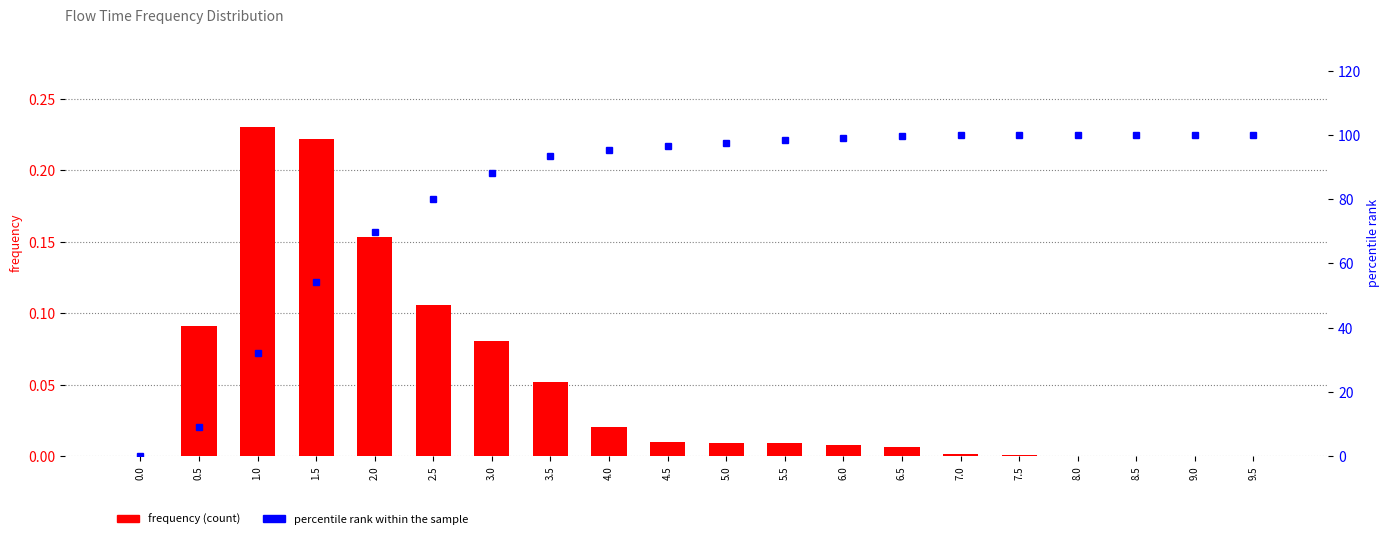

At how many categories does at least one series exceed 75?

15